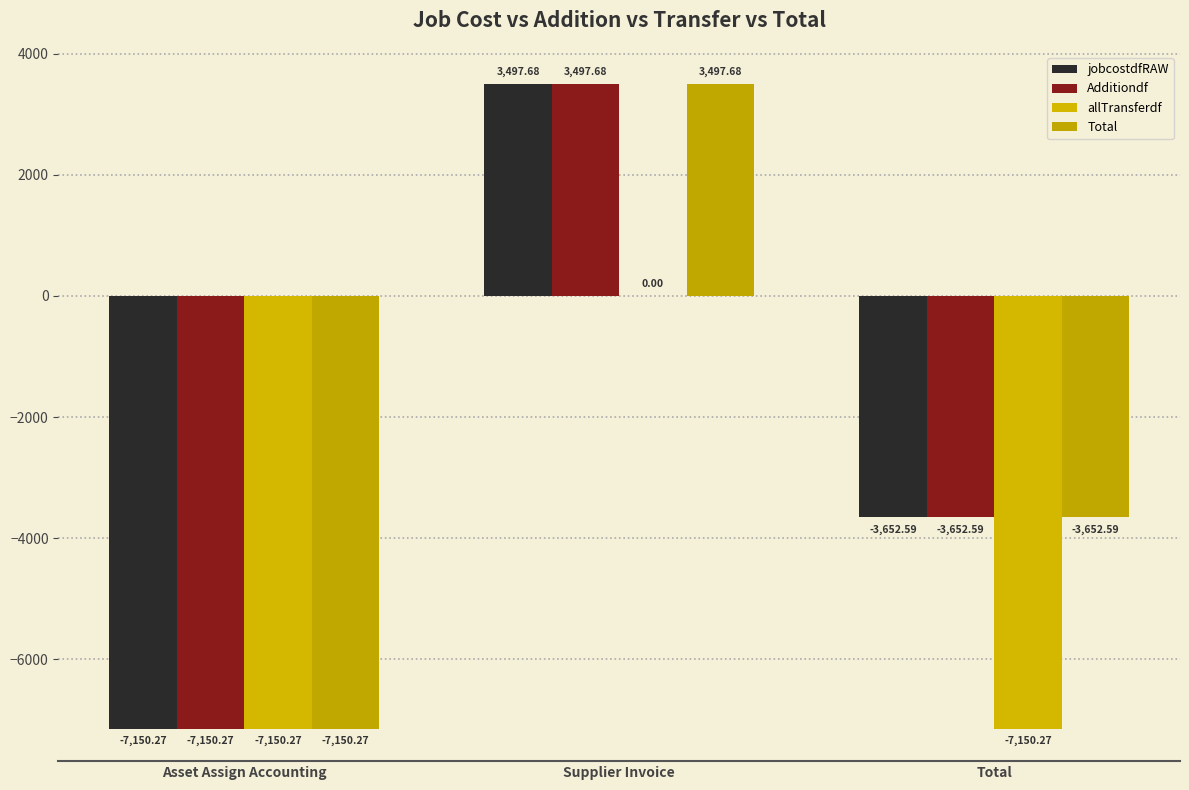

What is the label of the 1st bar from the right?

Total